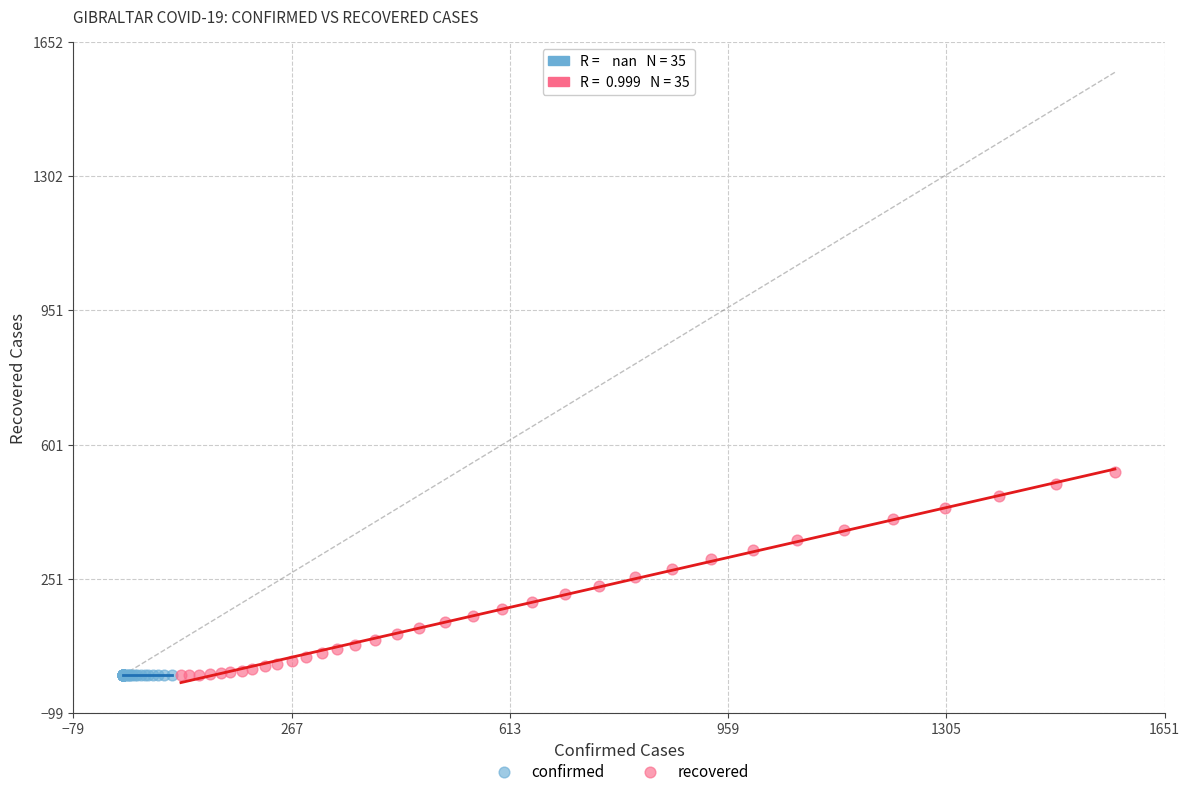

Which series reaches the maximum Y coordinate?

recovered